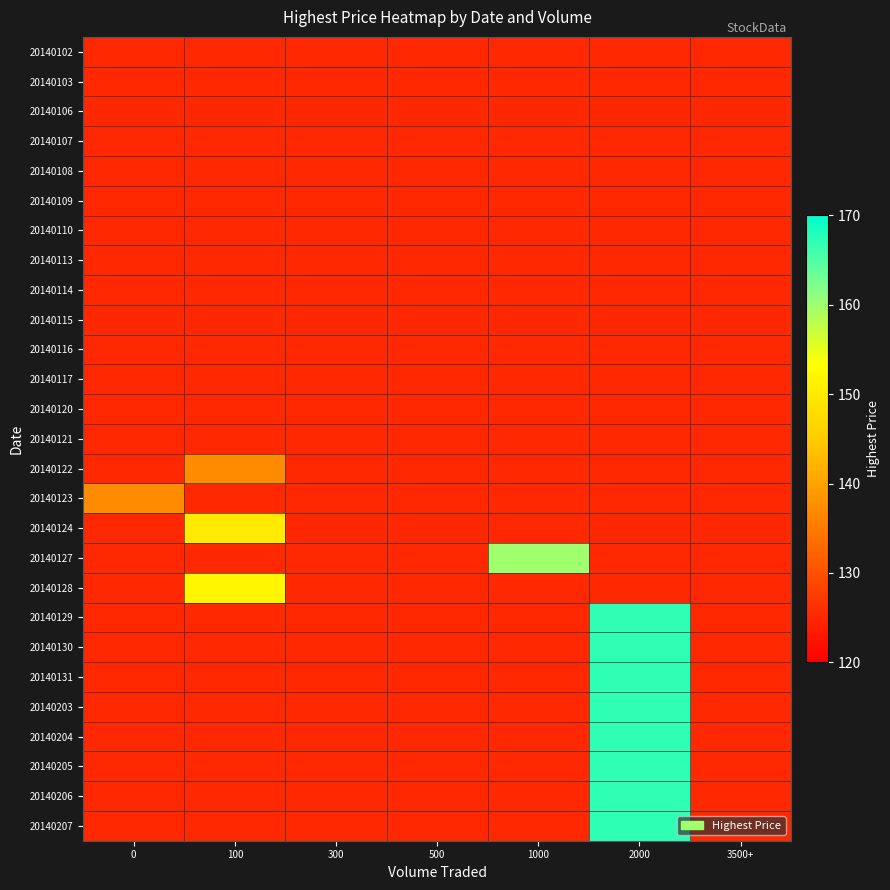

How many series are shown in this chart?

27